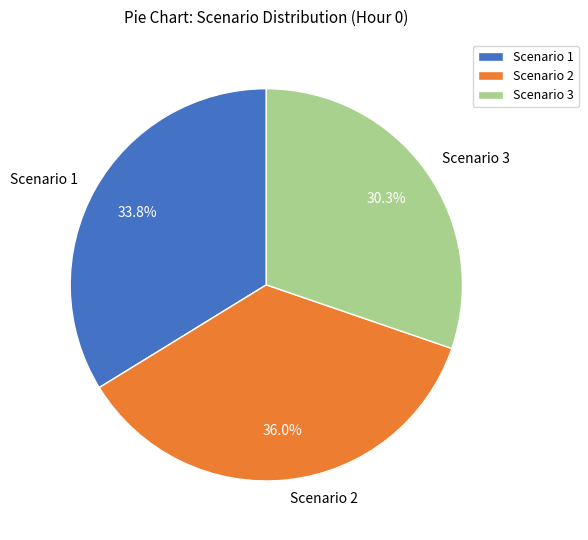

Which has a higher value, Scenario 2 or Scenario 1?

Scenario 2